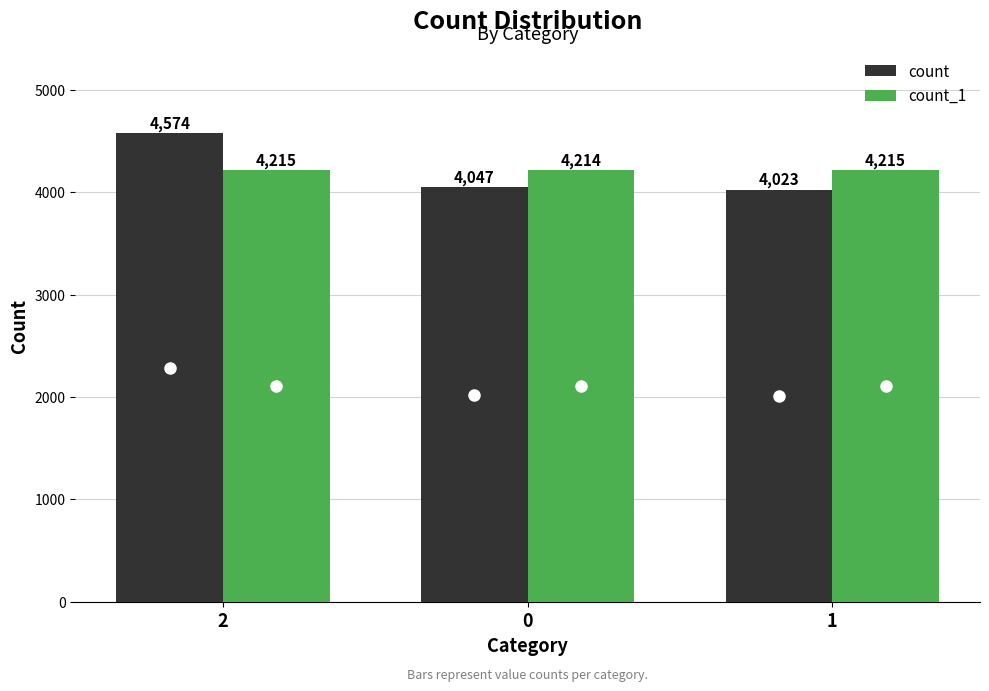

How many bars are there in each group?

2